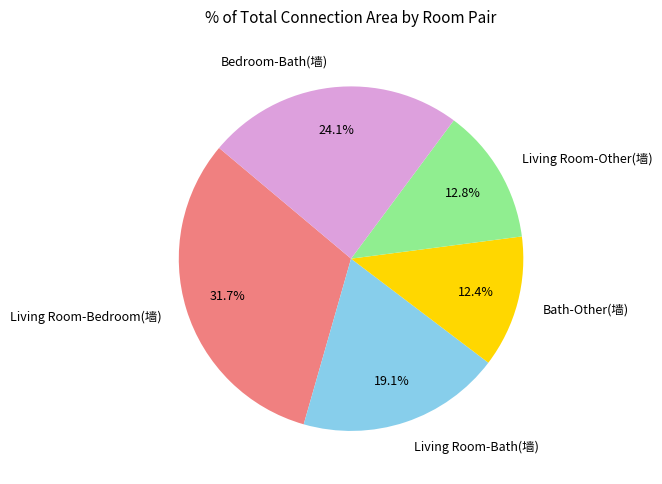

Does any single category account for the majority?

No